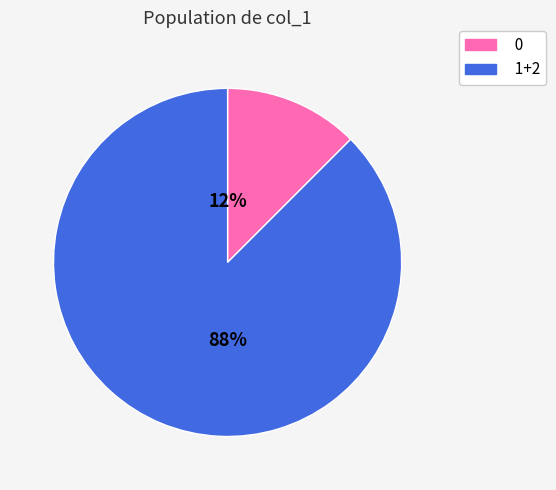

To the nearest percent, what is the average slice percentage?

50%